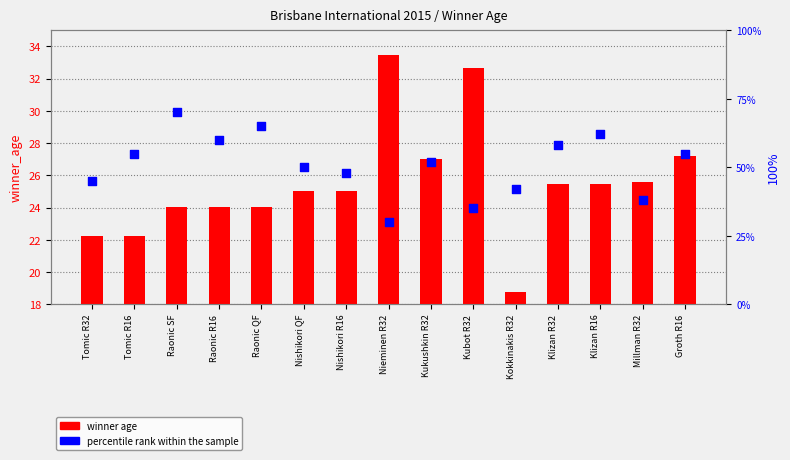

Which series has the largest total across all categories?

percentile rank within the sample